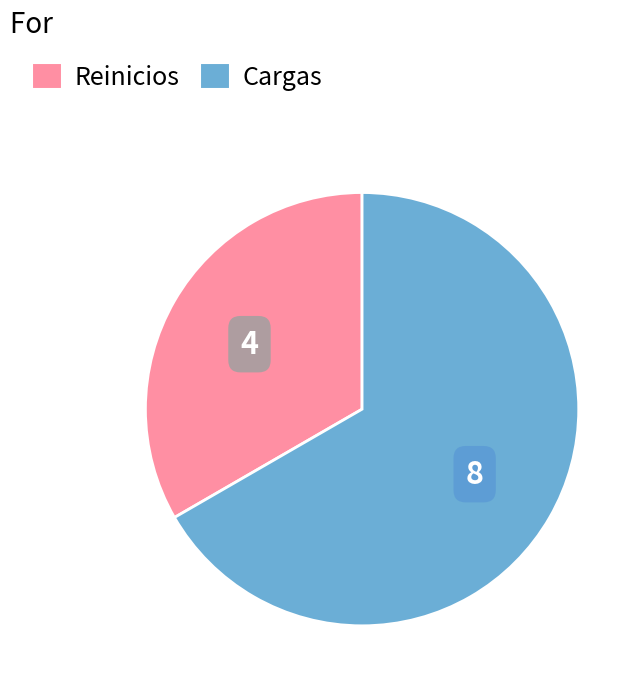

Combined, do Reinicios and Cargas account for over 50%?

Yes